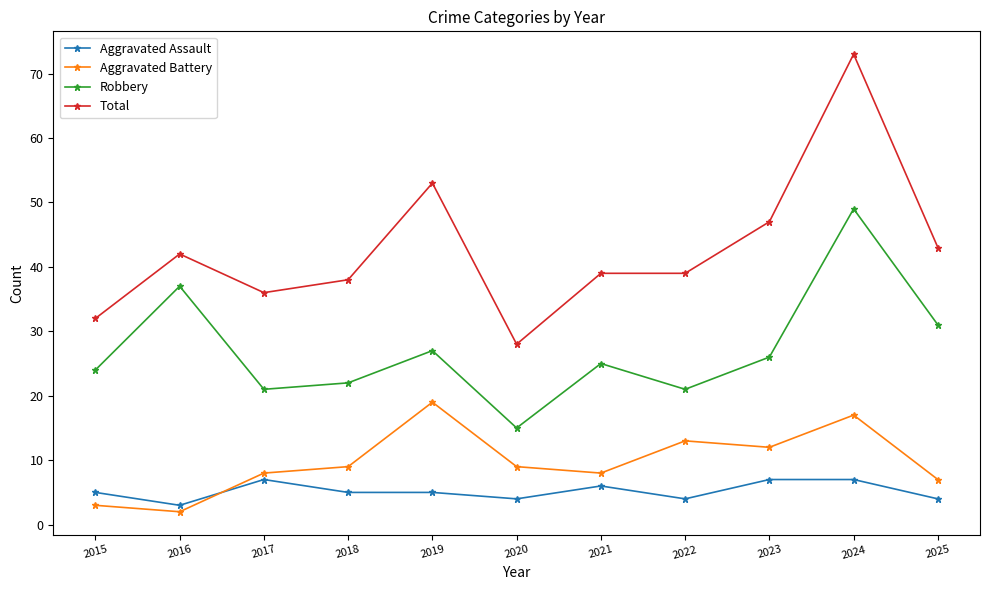

What is the difference between the second highest and second lowest values in the Aggravated Assault series?

3